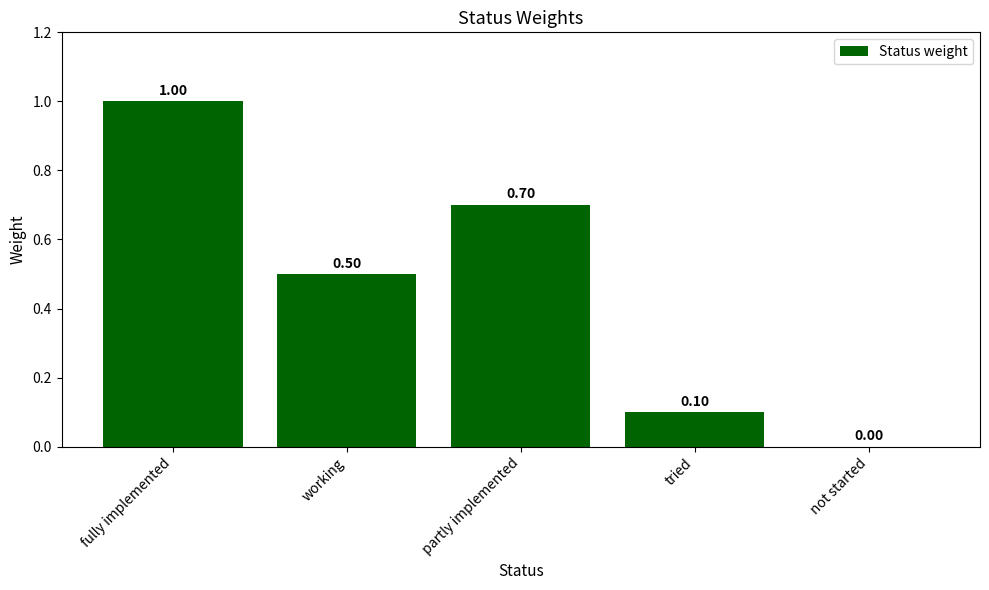

At which category does the chart reach its peak across all series?

fully implemented